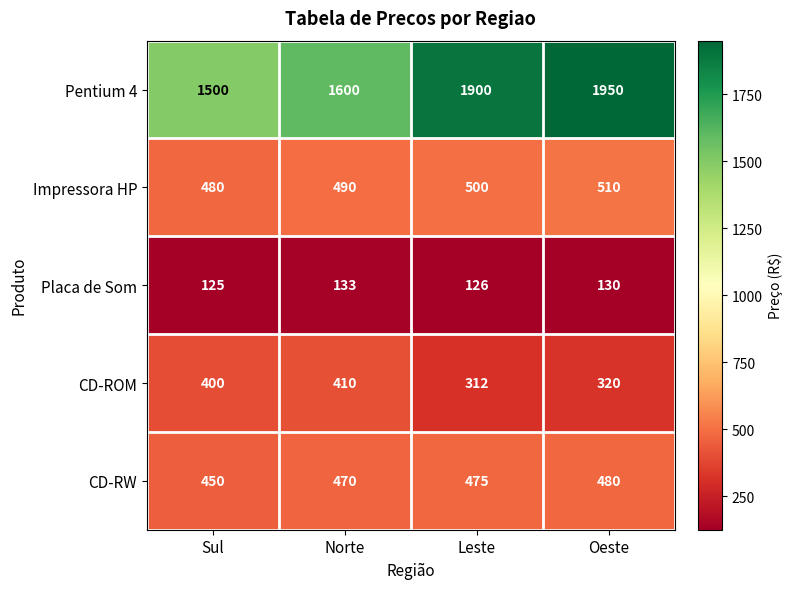

What is the spread (max minus min) of values at Sul?

1375